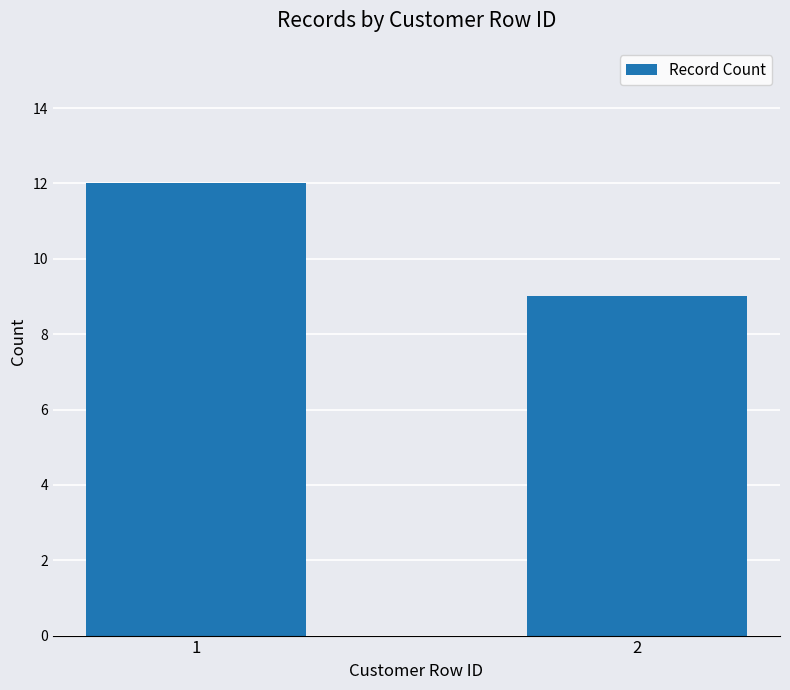

The value at 2 is 9. True or false?

True